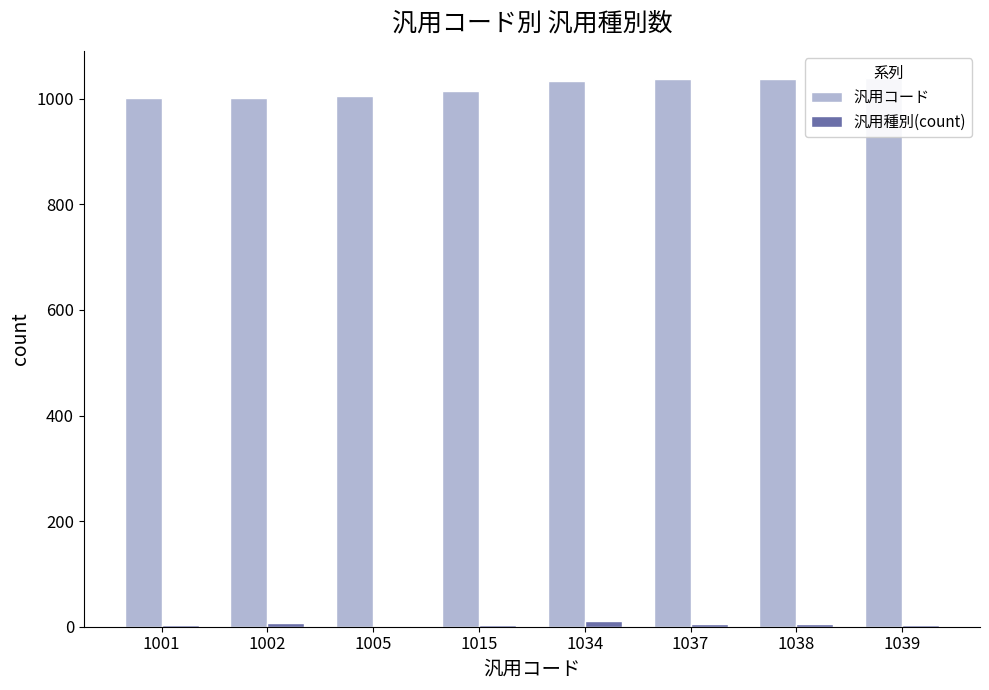

What is the minimum value shown in the chart?

2